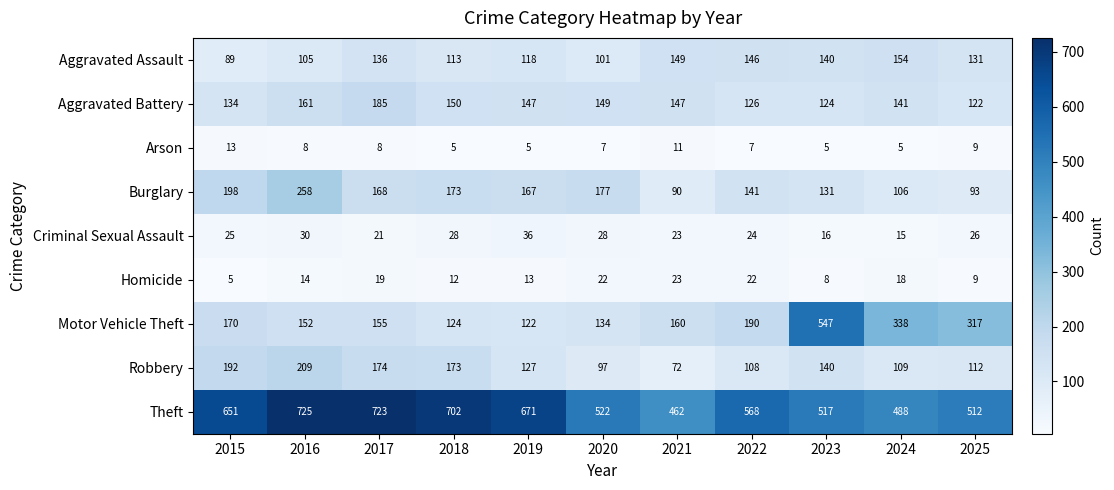

Rank the series by their maximum value, from highest to lowest.

Theft, Motor Vehicle Theft, Burglary, Robbery, Aggravated Battery, Aggravated Assault, Criminal Sexual Assault, Homicide, Arson